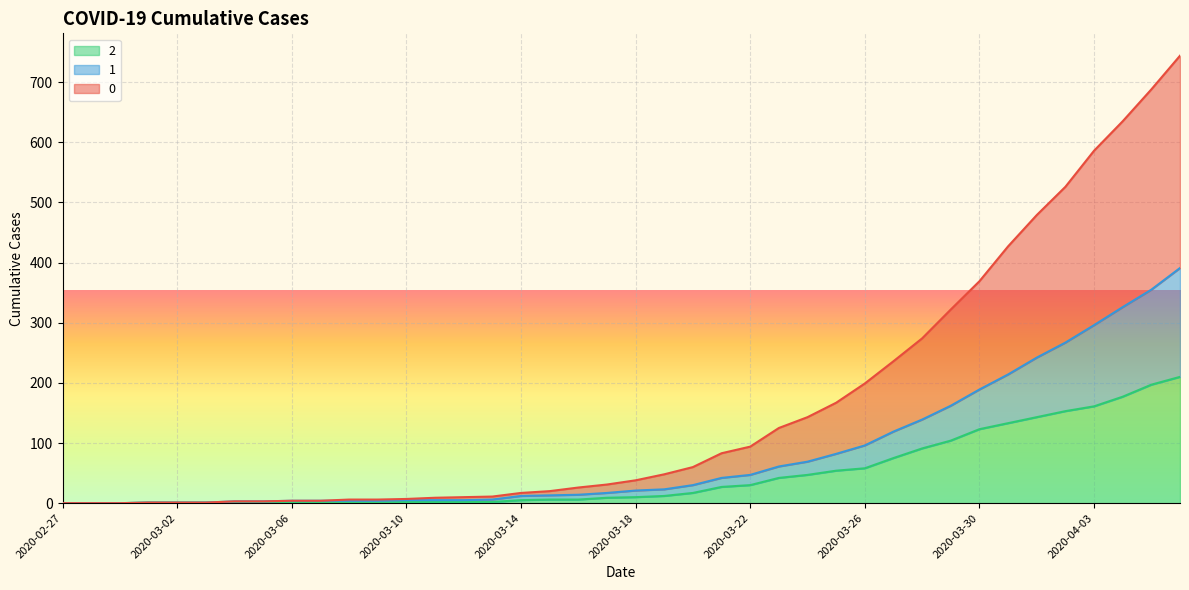

What is the label of the 28th point from the left?

2020-03-25